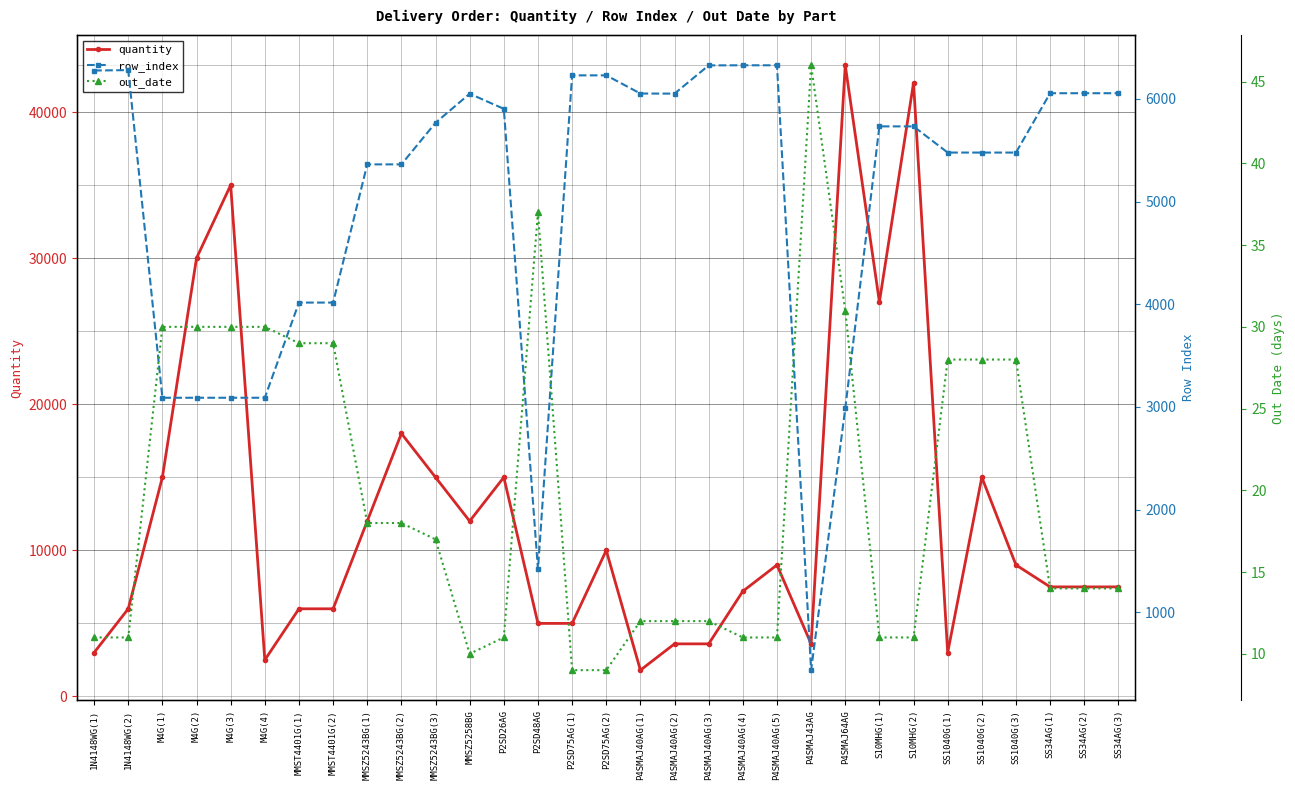

How many distinct data groups are displayed?

3